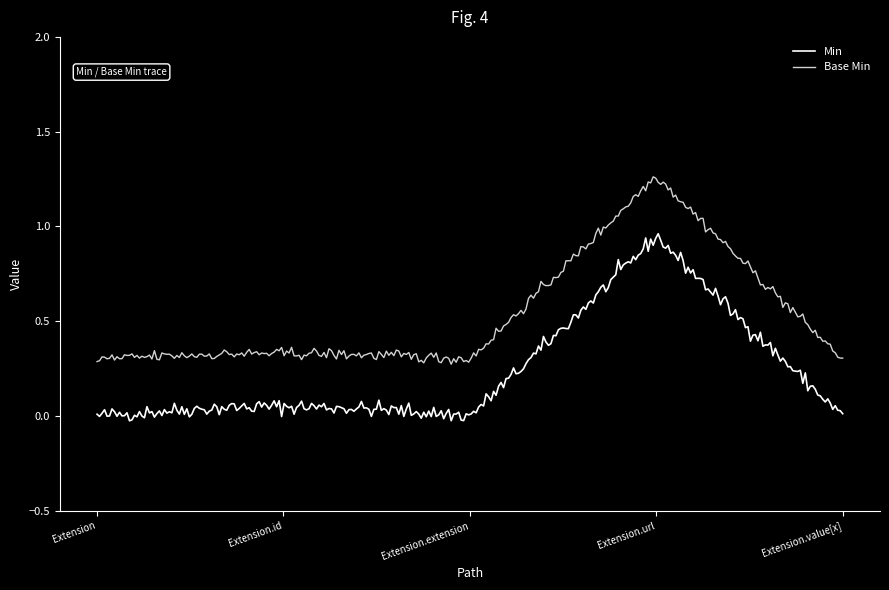

Which series has the largest total across all categories?

Base Min